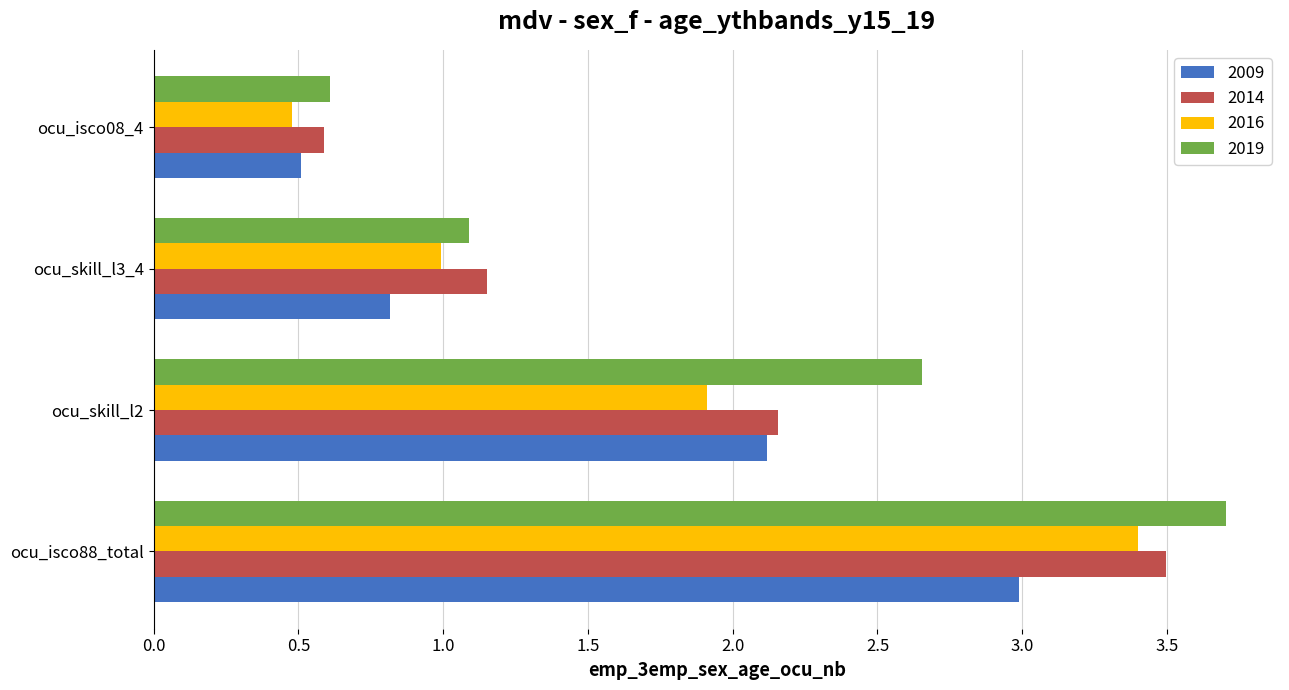

List the series in order of their overall mean, lowest first.

2009, 2016, 2014, 2019